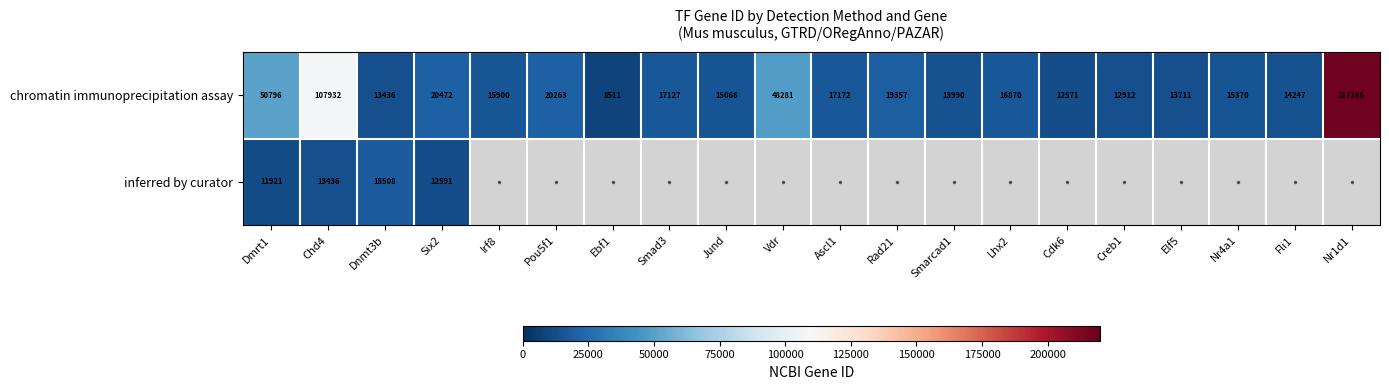

How many data points does each series have?

20